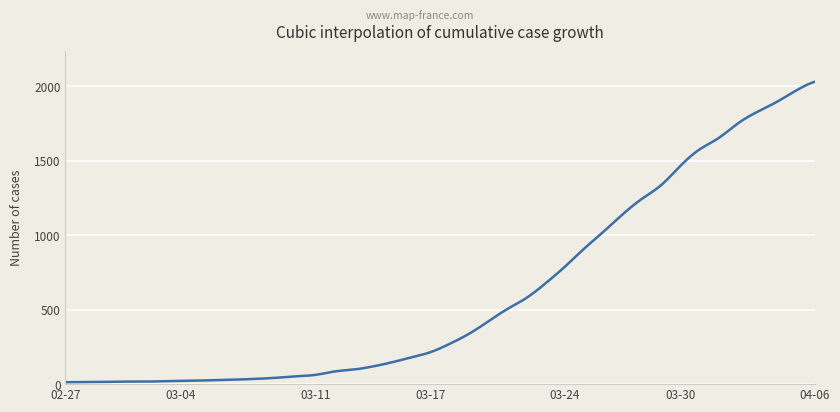

What is the smallest value displayed?

13.0